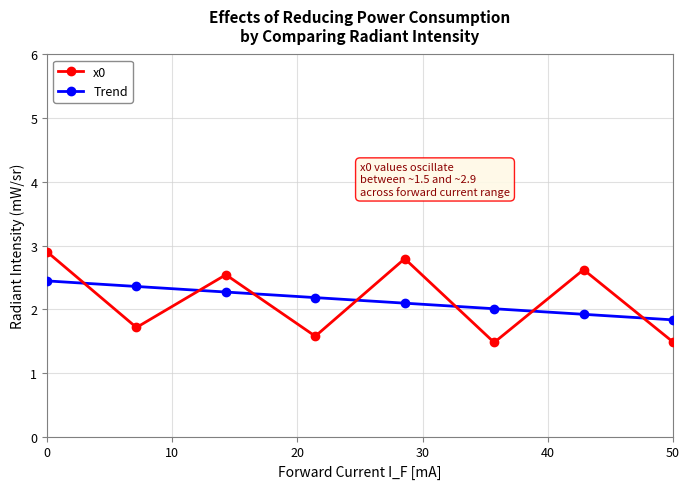

Which series has the widest spread of values?

x0